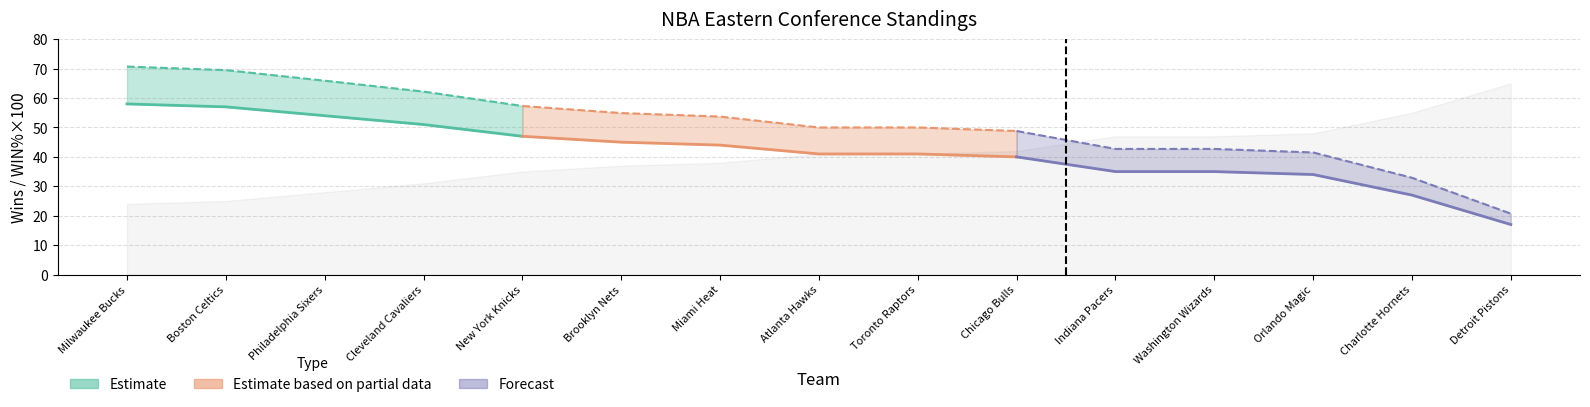

True or false: Losses has more than 1 interior local peaks.

False